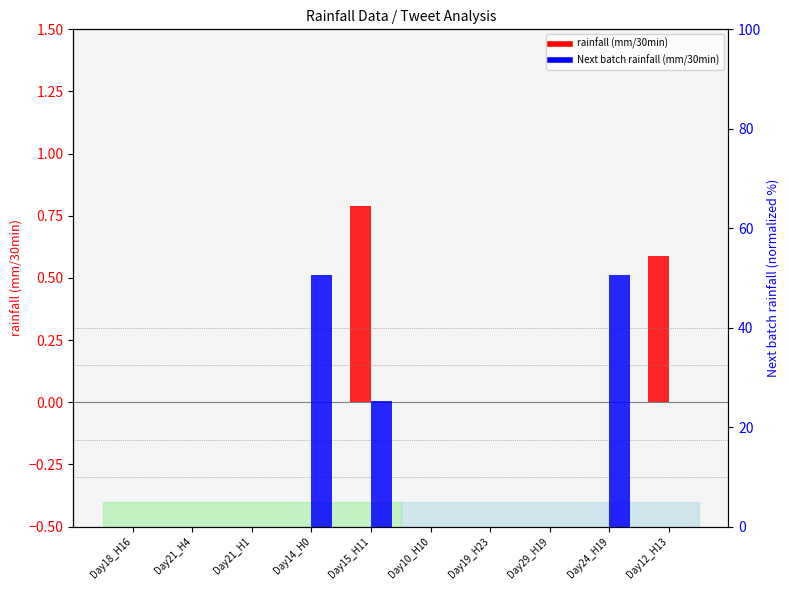

Count the number of categories in the chart.

10